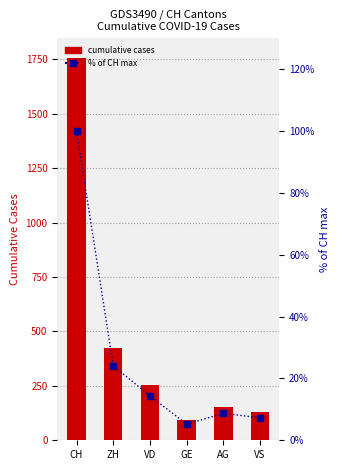

What is the sum of all cumulative cases values?

2807.0